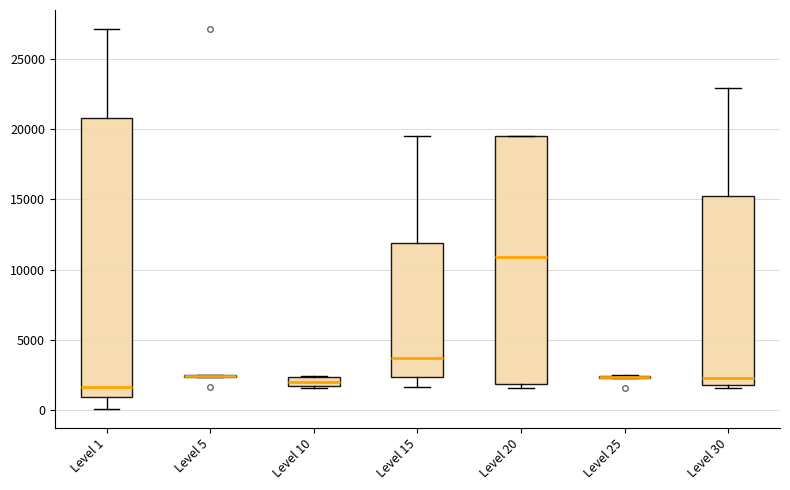

Comparing the boxes themselves (not the whiskers), which one is the tallest?

Level 1